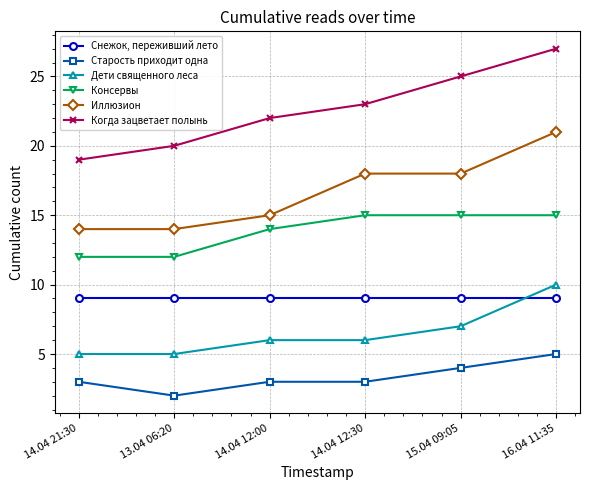

What is the spread (max minus min) of values at 14.04 12:30?

20